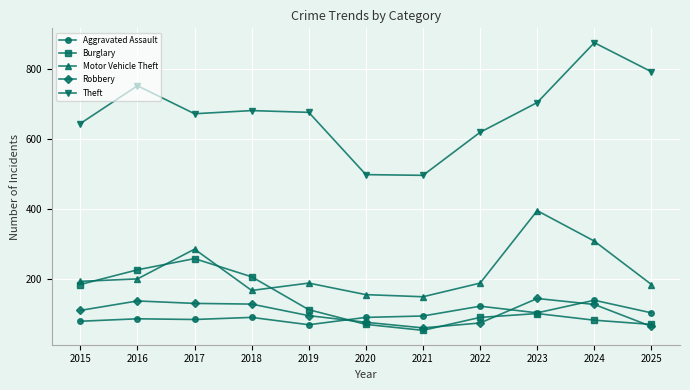

What is the maximum value shown in the chart?

875